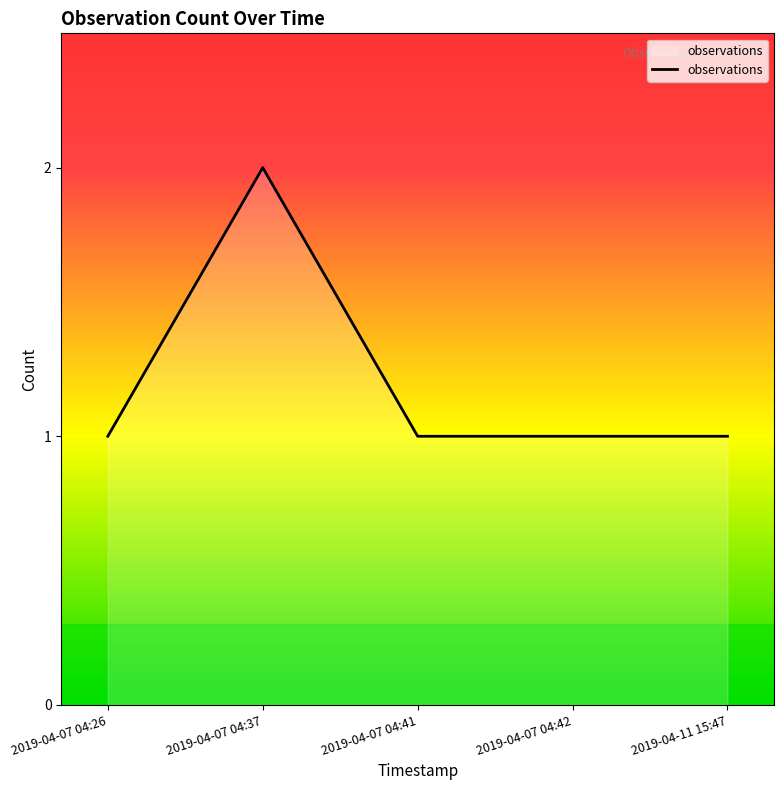

Approximately how many times larger is the value at 2019-04-07 04:42 compared to 2019-04-07 04:37?

0.5